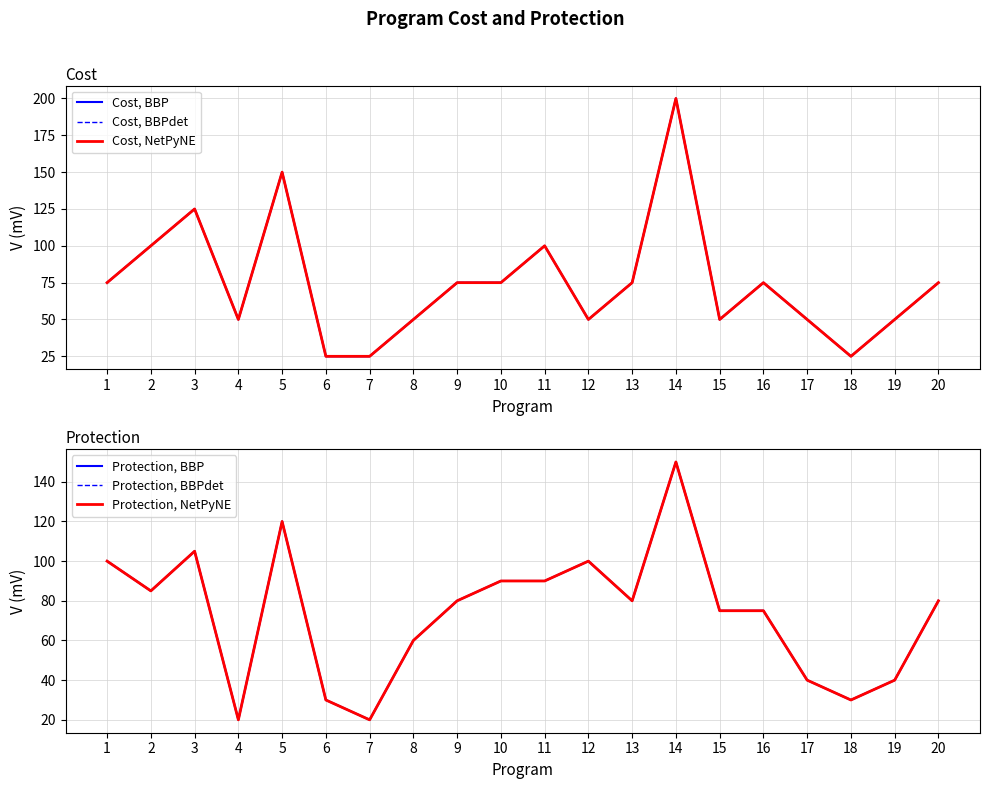

Reading left to right, list all the values displayed in this chart.

Cost, BBP: 1=75	2=100	3=125	4=50	5=150	6=25	7=25	8=50	9=75	10=75	11=100	12=50	13=75	14=200	15=50	16=75	17=50	18=25	19=50	20=75
Cost, BBPdet: 1=75	2=100	3=125	4=50	5=150	6=25	7=25	8=50	9=75	10=75	11=100	12=50	13=75	14=200	15=50	16=75	17=50	18=25	19=50	20=75
Cost, NetPyNE: 1=75	2=100	3=125	4=50	5=150	6=25	7=25	8=50	9=75	10=75	11=100	12=50	13=75	14=200	15=50	16=75	17=50	18=25	19=50	20=75
Protection, BBP: 1=100	2=85	3=105	4=20	5=120	6=30	7=20	8=60	9=80	10=90	11=90	12=100	13=80	14=150	15=75	16=75	17=40	18=30	19=40	20=80
Protection, BBPdet: 1=100	2=85	3=105	4=20	5=120	6=30	7=20	8=60	9=80	10=90	11=90	12=100	13=80	14=150	15=75	16=75	17=40	18=30	19=40	20=80
Protection, NetPyNE: 1=100	2=85	3=105	4=20	5=120	6=30	7=20	8=60	9=80	10=90	11=90	12=100	13=80	14=150	15=75	16=75	17=40	18=30	19=40	20=80